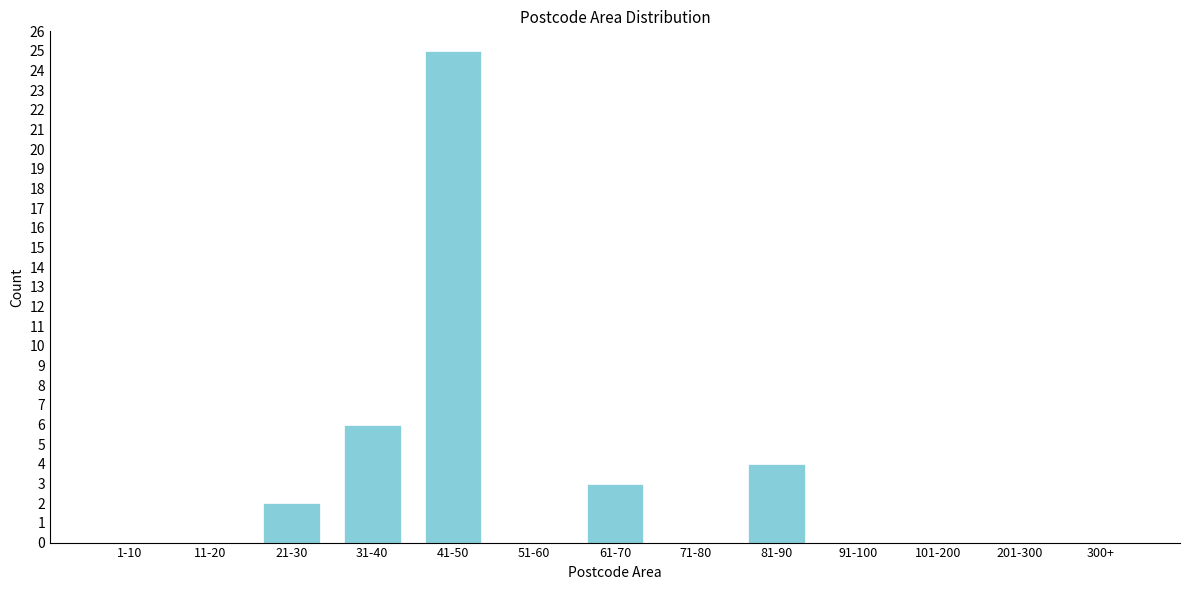

Reading left to right, transcribe all the data shown in this chart.

1-10=0	11-20=0	21-30=2	31-40=6	41-50=25	51-60=0	61-70=3	71-80=0	81-90=4	91-100=0	101-200=0	201-300=0	300+=0